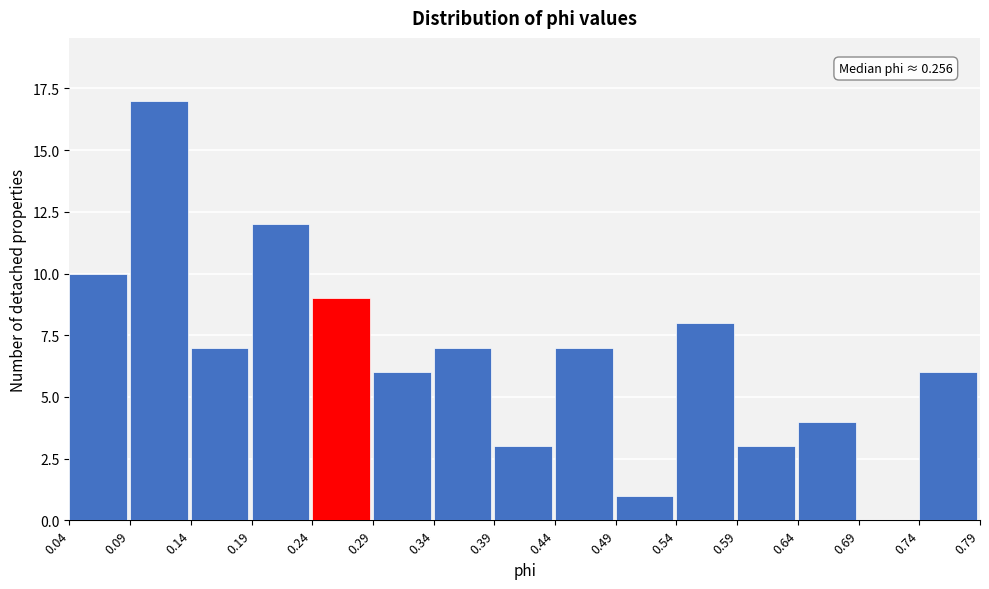

Over which range of the x-axis is the bar tallest?

0.09 to 0.14